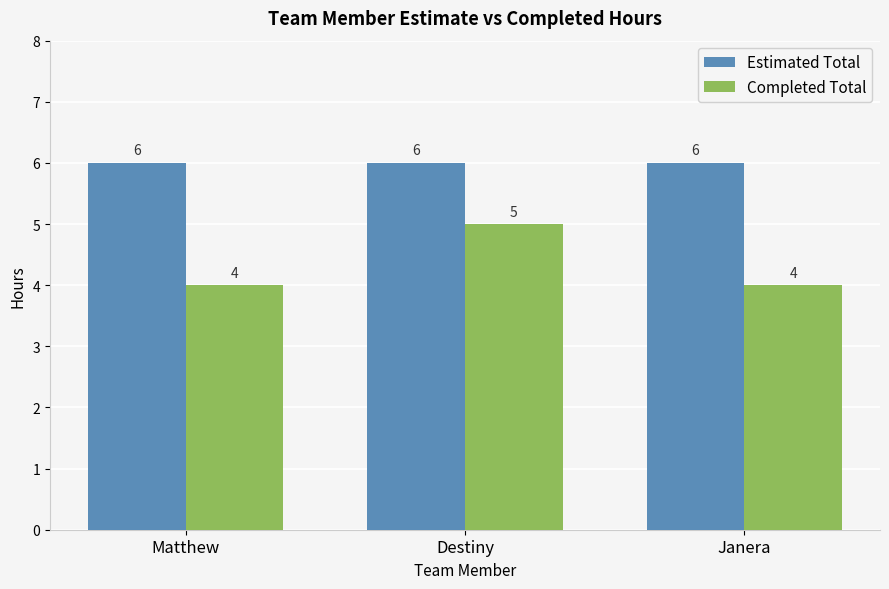

What is the approximate value of Estimated Total at Destiny?

6